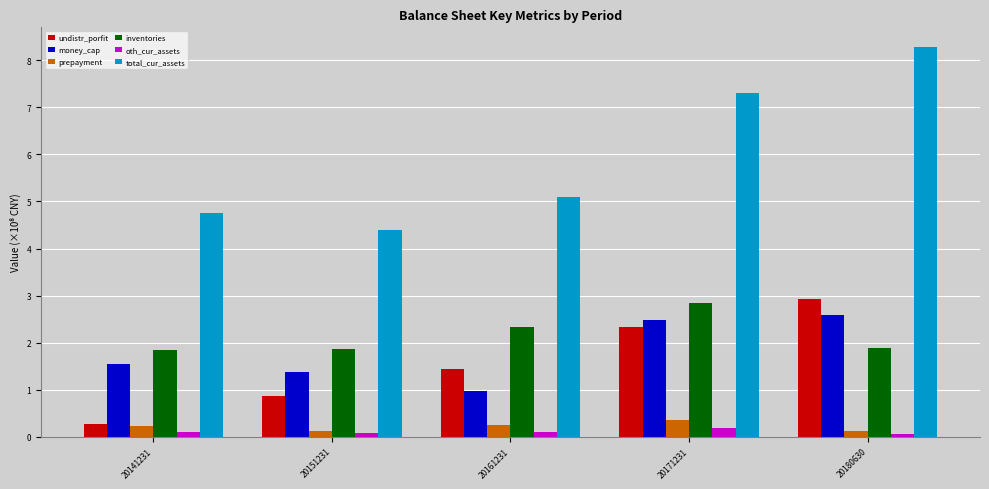

What is the difference between the highest and lowest values at 20171231?

7.1